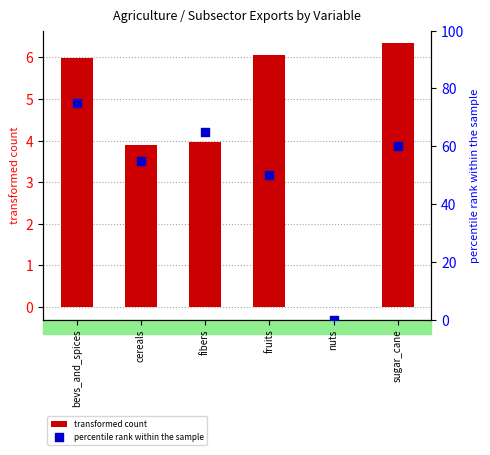

Is the value of percentile rank within the sample at cereals greater than the value of transformed count at nuts?

Yes